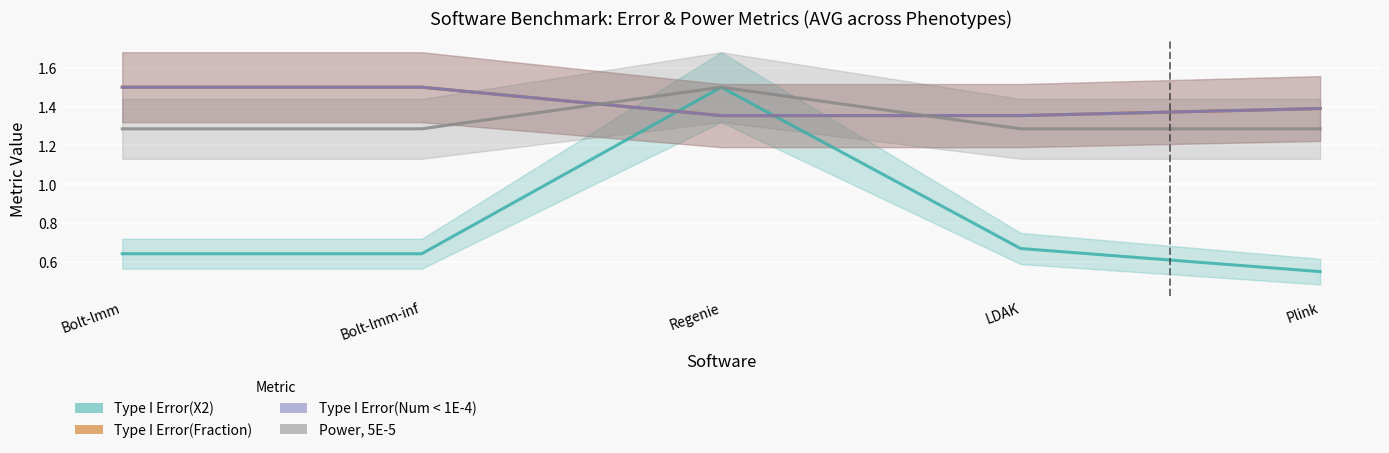

At how many categories does at least one series exceed 1?

5